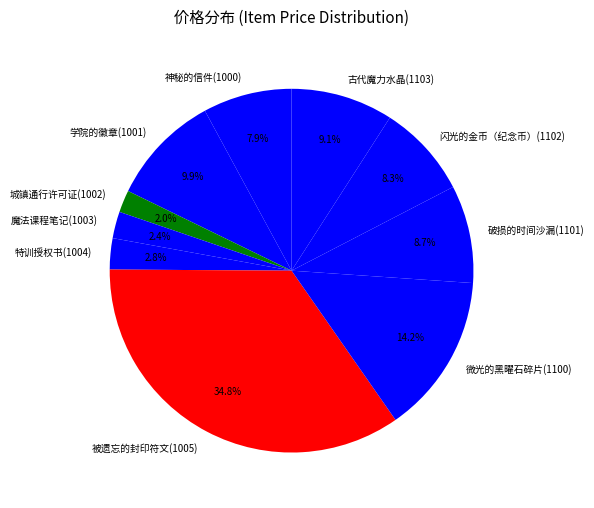

The 被遗忘的封印符文(1005) slice represents 35% of the pie. True or false?

True